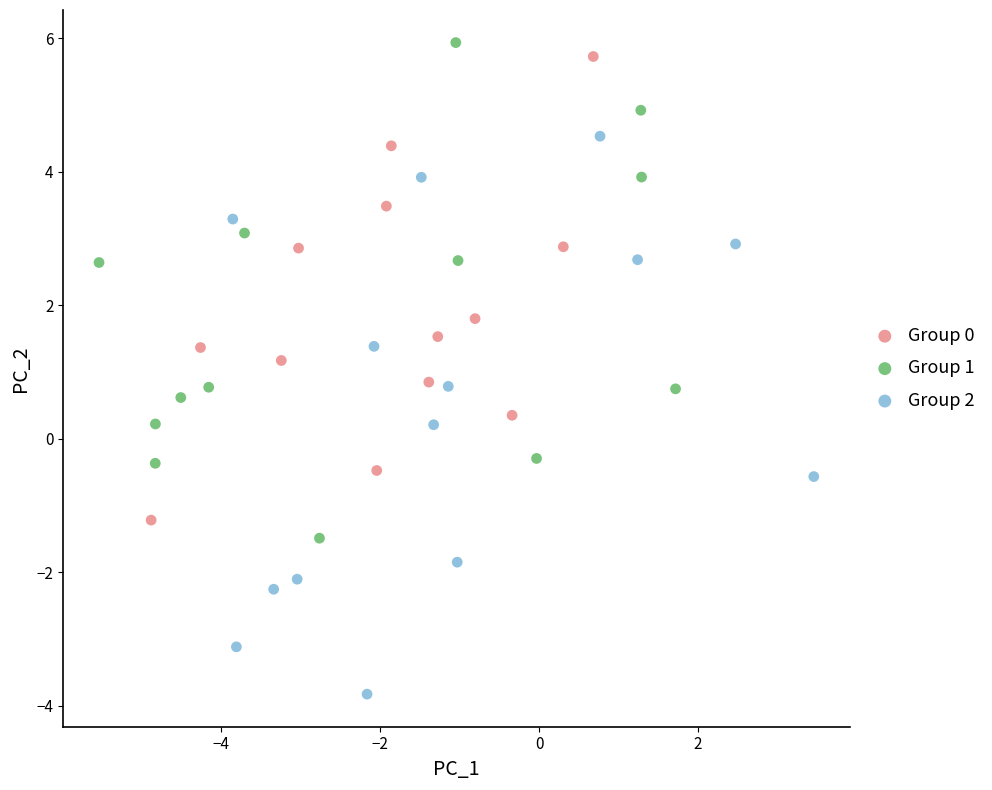

What are all the series names shown in the legend?

Group 0, Group 1, Group 2